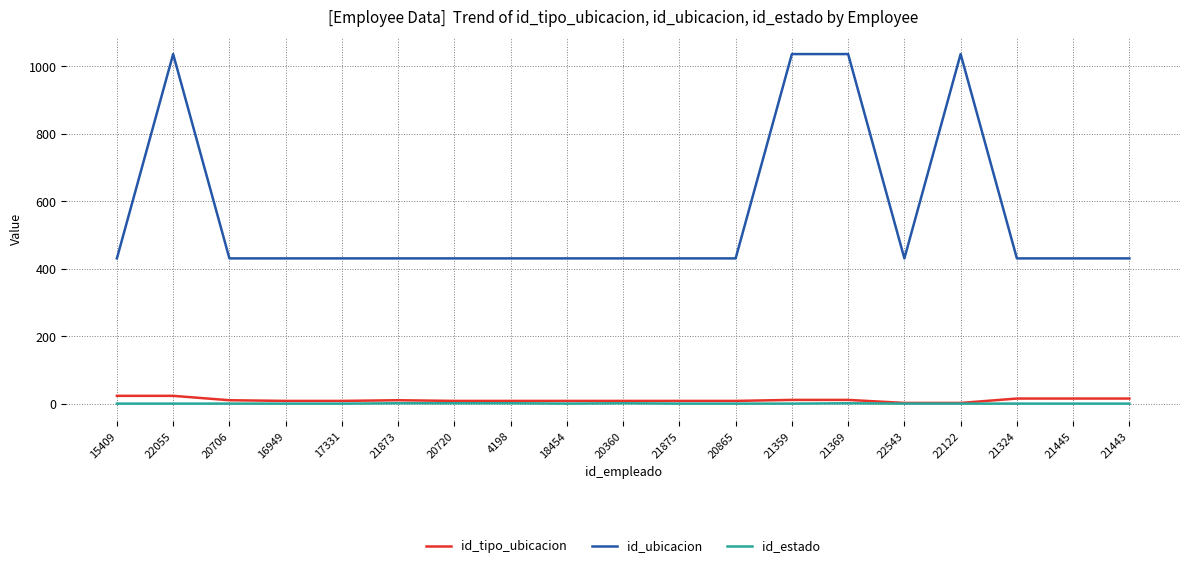

The id_ubicacion series shows 1036 at 22055. True or false?

True